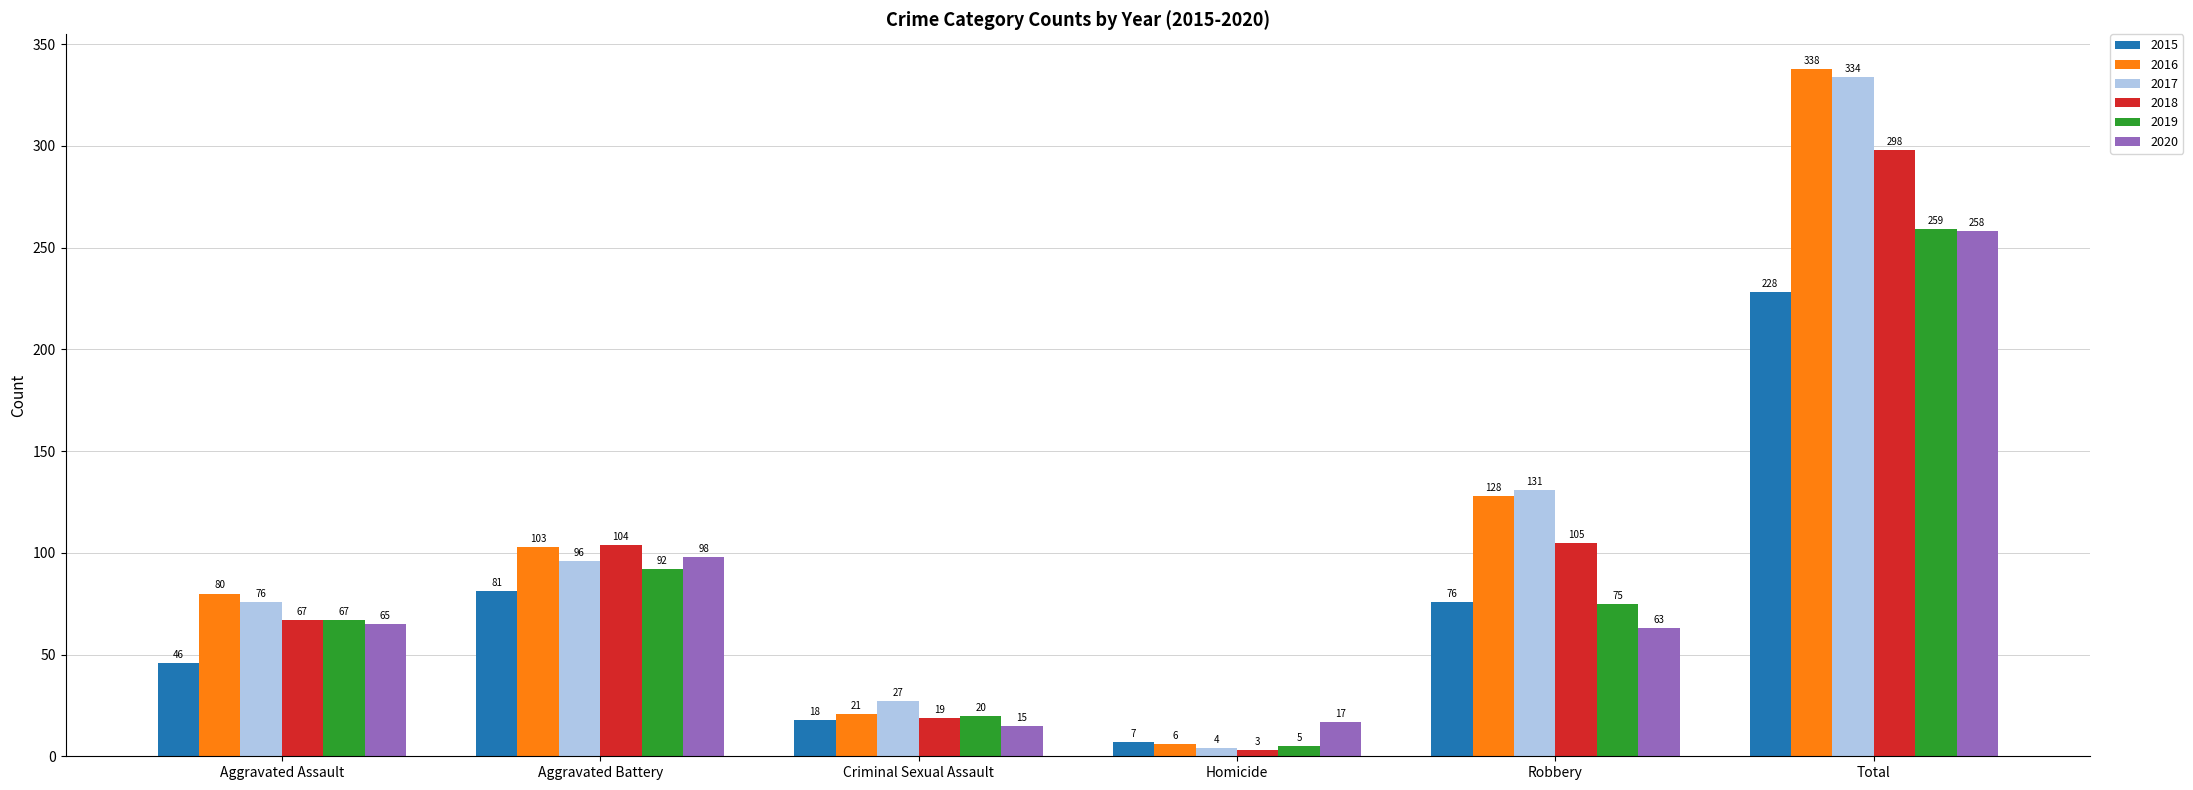

What is the label of the 1st bar from the right?

Total